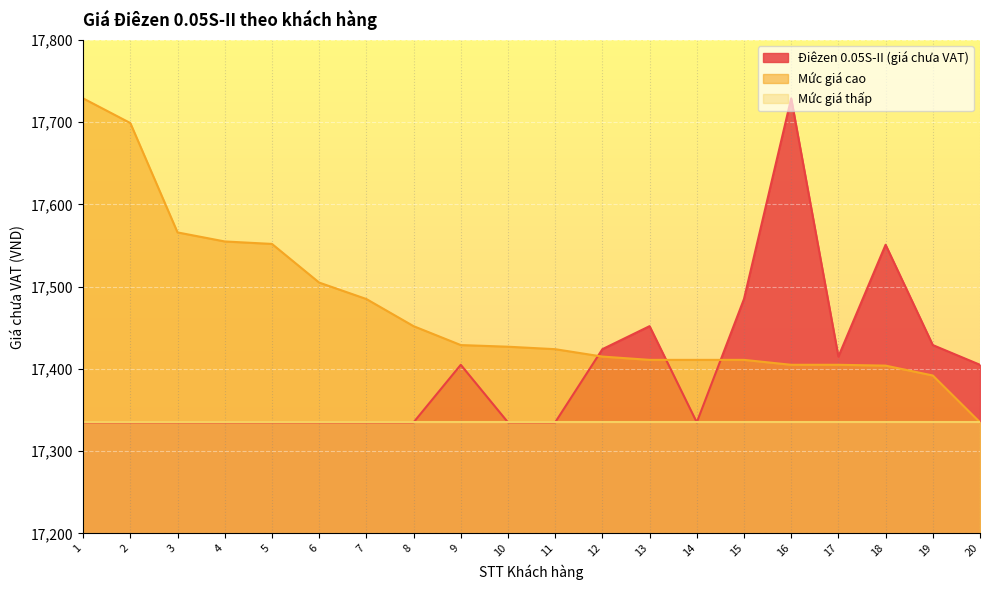

Does the chart display data point markers on the line(s)?

No